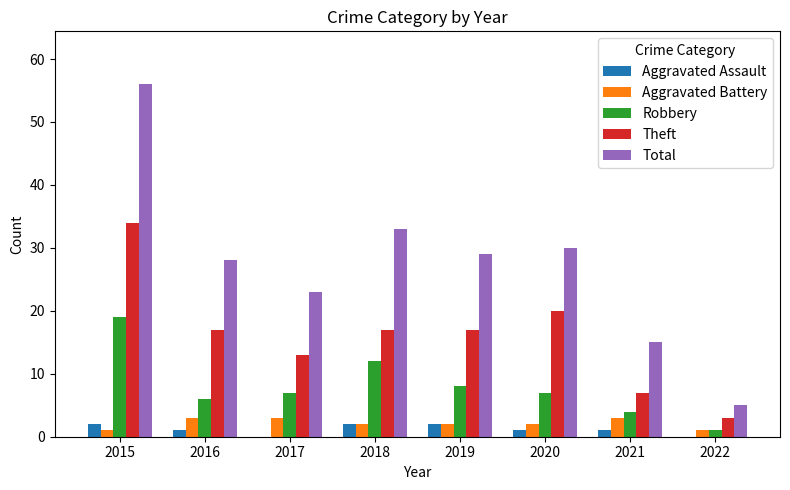

What is the sum of all Theft values?

128